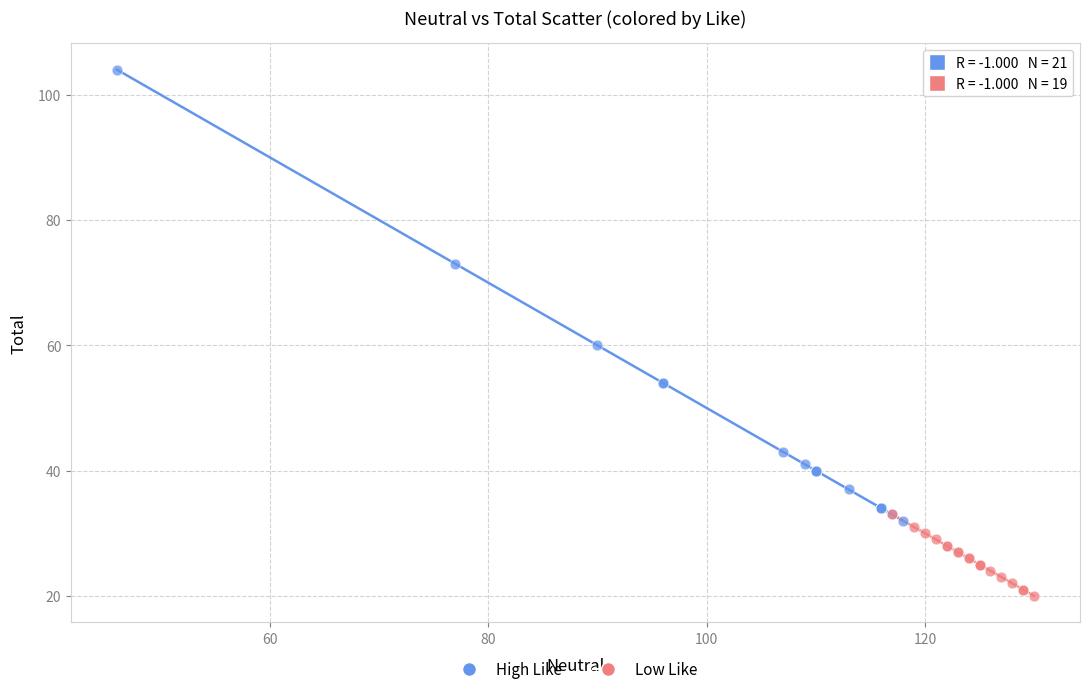

What are all the series names shown in the legend?

High Like, Low Like